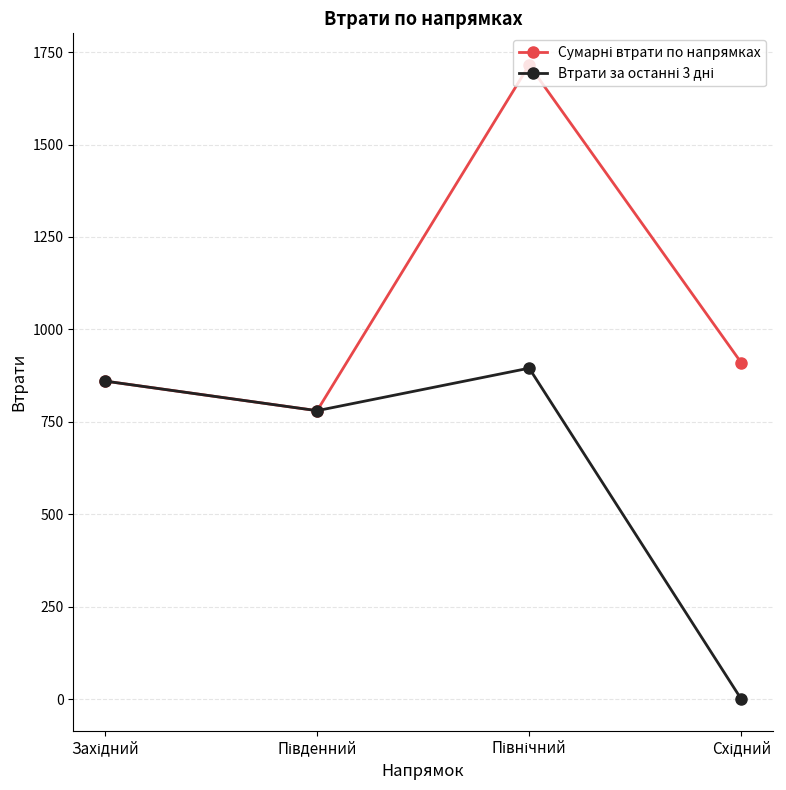

What is the maximum value shown in the chart?

1715